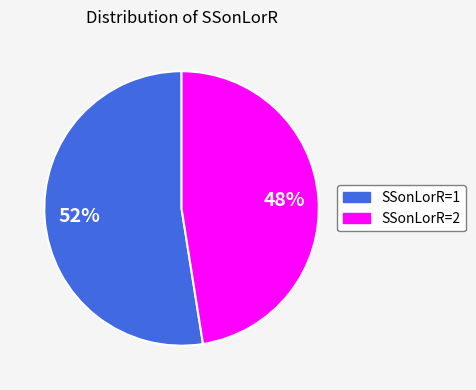

To the nearest percent, what is the average slice percentage?

50%